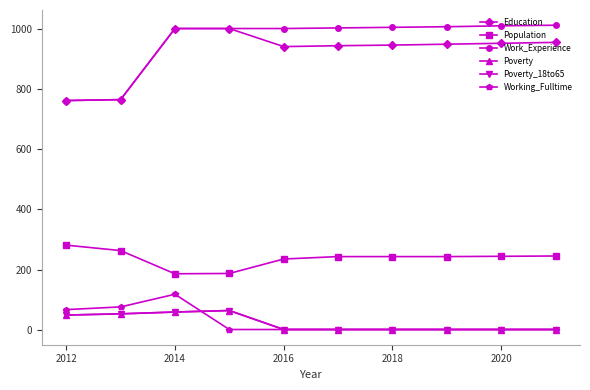

True or false: Work_Experience and Poverty_18to65 cross at least once.

False